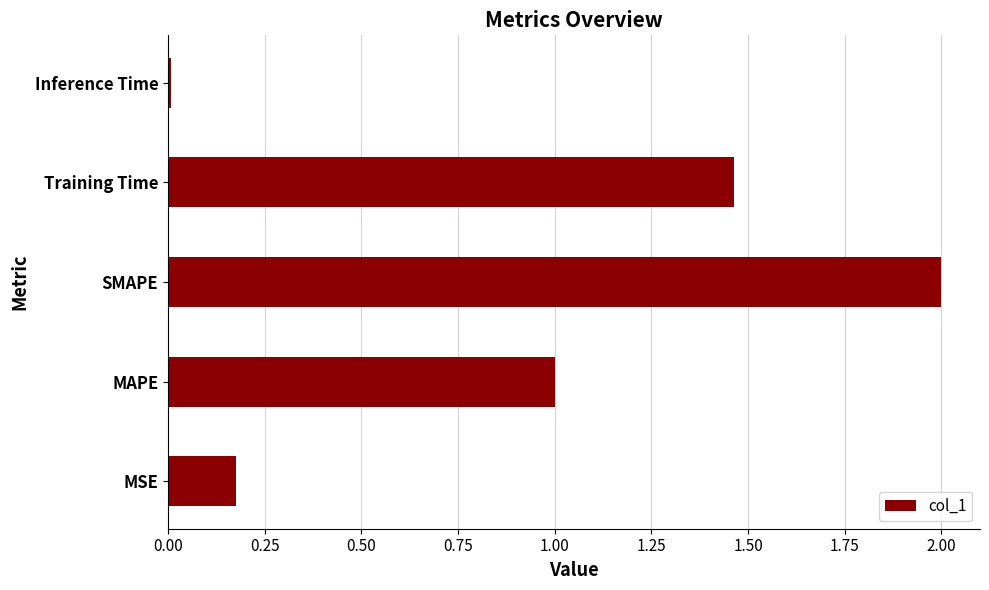

Rank the categories by value from highest to lowest.

SMAPE, Training Time, MAPE, MSE, Inference Time